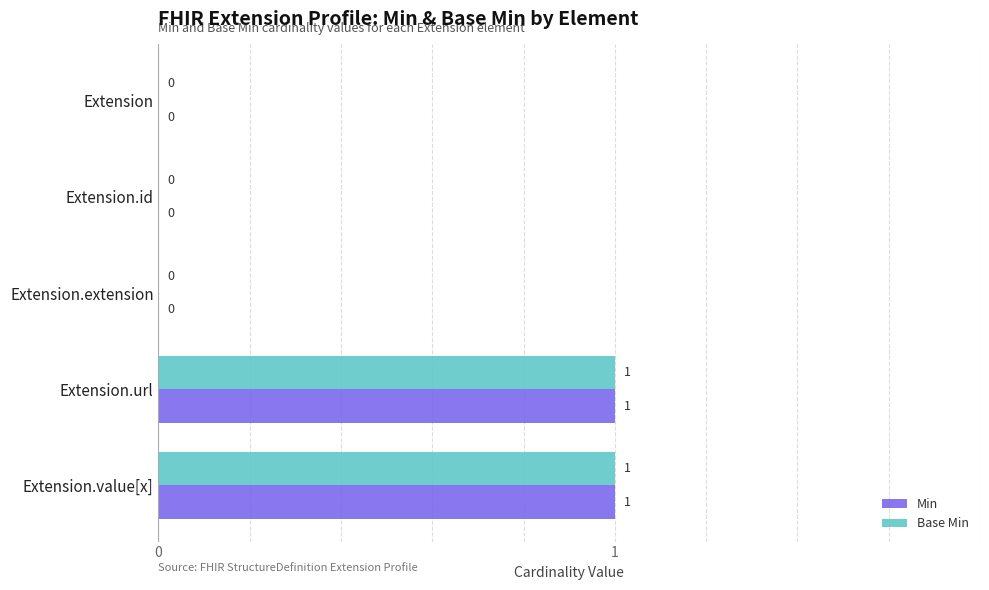

Is the value of Base Min at Extension.id greater than the value of Min at Extension.url?

No